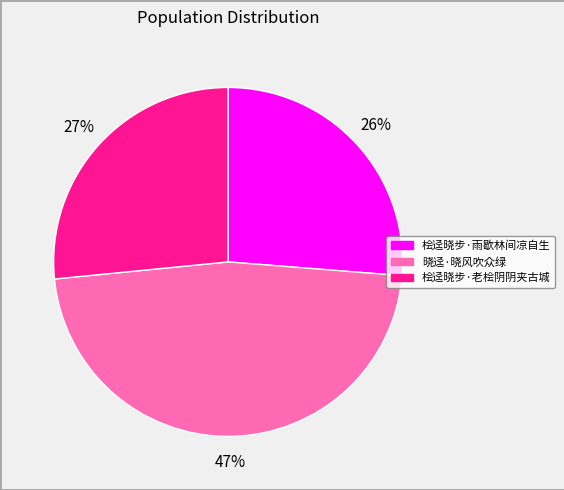

The 晓迳·晓风吹众绿 slice represents 37% of the pie. True or false?

False